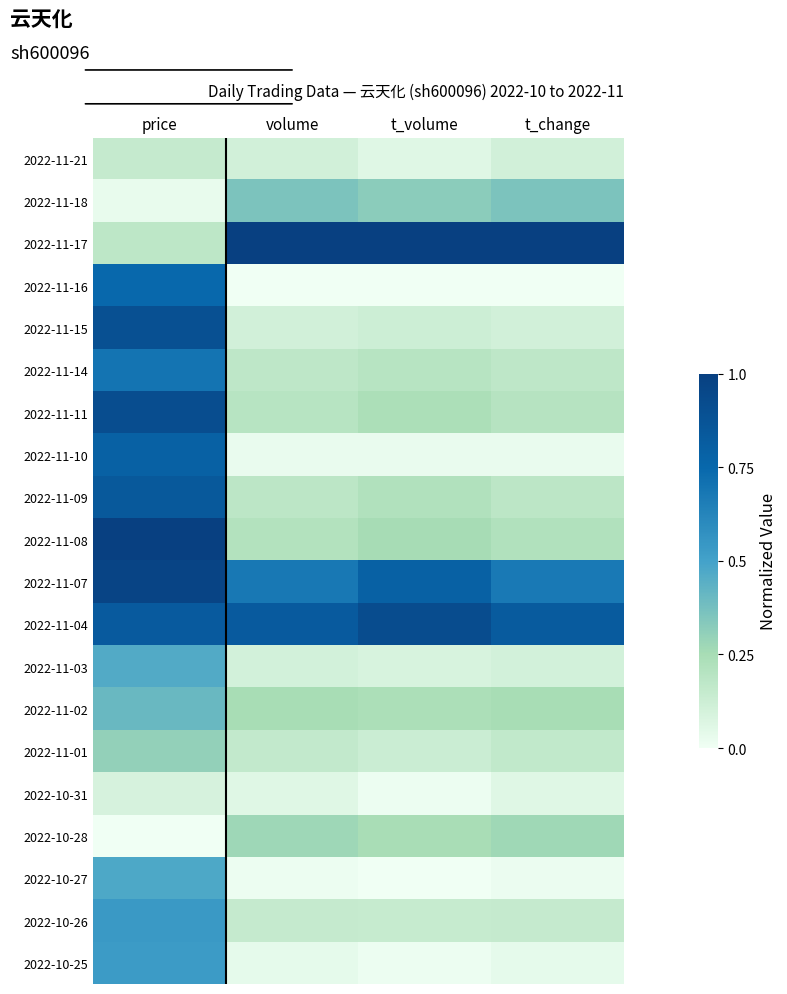

Reading left to right, extract all data points from this chart.

2022-11-21: price=0.2	volume=0.1	t_volume=0.1	t_change=0.1
2022-11-18: price=0.0	volume=0.4	t_volume=0.3	t_change=0.4
2022-11-17: price=0.2	volume=1.0	t_volume=1.0	t_change=1.0
2022-11-16: price=0.7	volume=0.0	t_volume=0.0	t_change=0.0
2022-11-15: price=0.9	volume=0.1	t_volume=0.1	t_change=0.1
2022-11-14: price=0.7	volume=0.2	t_volume=0.2	t_change=0.2
2022-11-11: price=0.9	volume=0.2	t_volume=0.2	t_change=0.2
2022-11-10: price=0.8	volume=0.0	t_volume=0.0	t_change=0.0
2022-11-09: price=0.8	volume=0.2	t_volume=0.2	t_change=0.2
2022-11-08: price=1.0	volume=0.2	t_volume=0.3	t_change=0.2
2022-11-07: price=1.0	volume=0.7	t_volume=0.8	t_change=0.7
2022-11-04: price=0.8	volume=0.8	t_volume=0.9	t_change=0.8
2022-11-03: price=0.5	volume=0.1	t_volume=0.1	t_change=0.1
2022-11-02: price=0.4	volume=0.2	t_volume=0.2	t_change=0.2
2022-11-01: price=0.3	volume=0.2	t_volume=0.1	t_change=0.2
2022-10-31: price=0.1	volume=0.1	t_volume=0.0	t_change=0.1
2022-10-28: price=0.0	volume=0.3	t_volume=0.2	t_change=0.3
2022-10-27: price=0.5	volume=0.0	t_volume=0.0	t_change=0.0
2022-10-26: price=0.5	volume=0.1	t_volume=0.1	t_change=0.2
2022-10-25: price=0.5	volume=0.0	t_volume=0.0	t_change=0.0